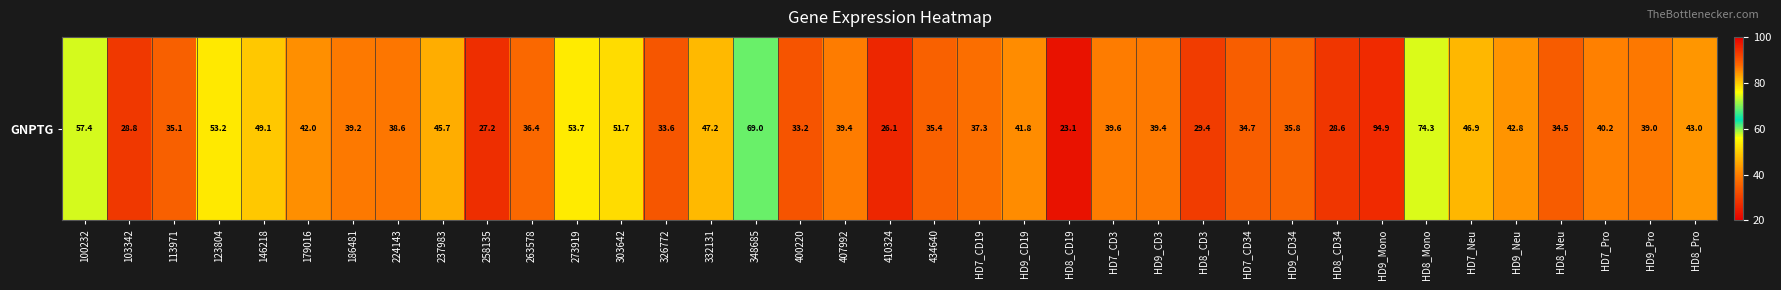

Is it true that the value at 224143 is 38.6?

True